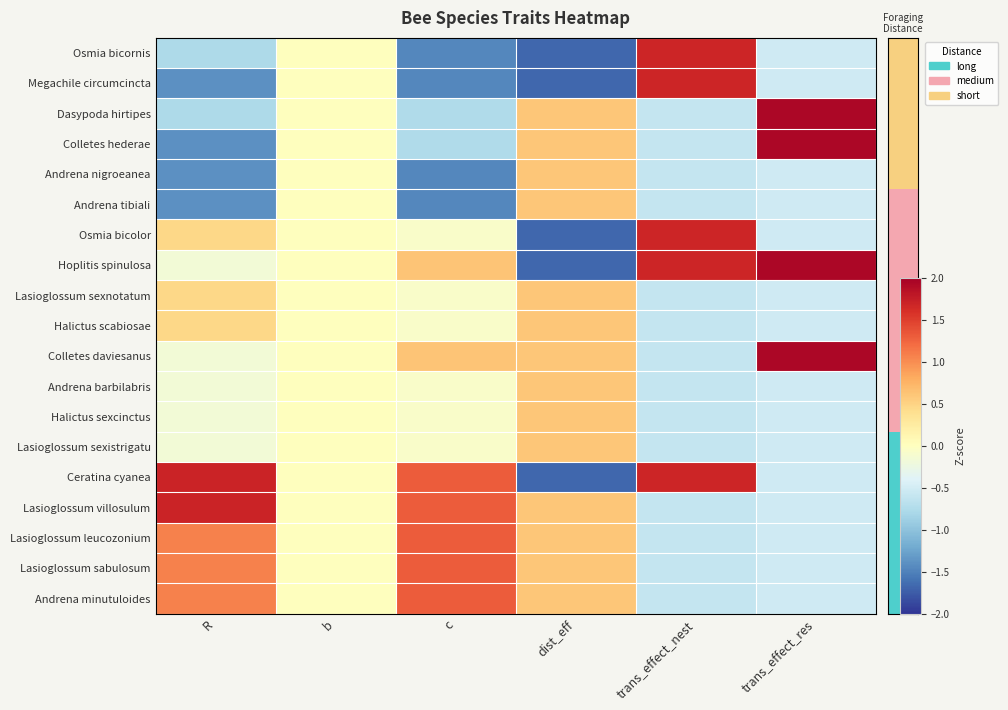

Which category has the highest value across all series?

trans_effect_res